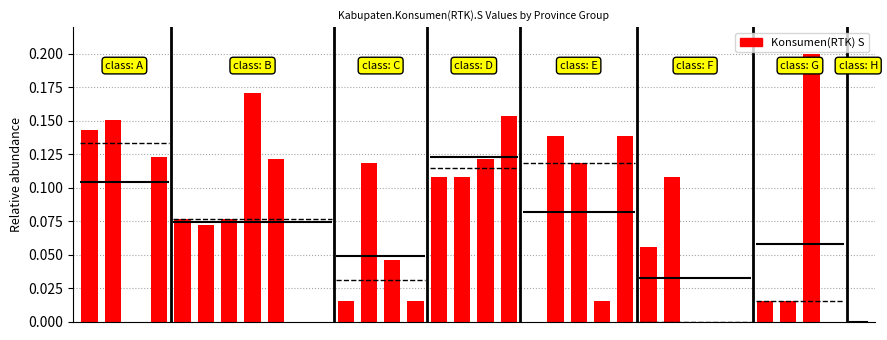

Which has a higher value, 6 or 3?

3